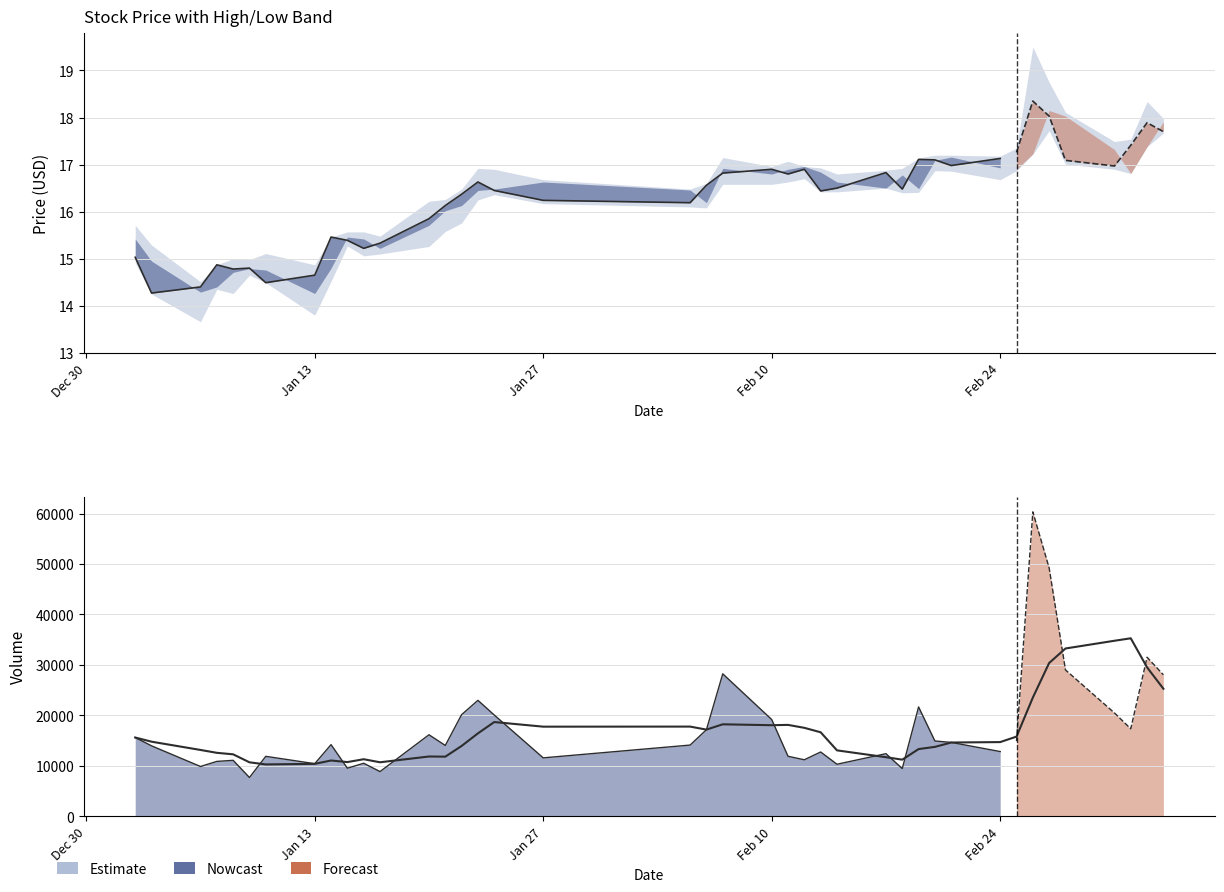

How many interior local peaks (higher than both neighbors) does the data have?

8